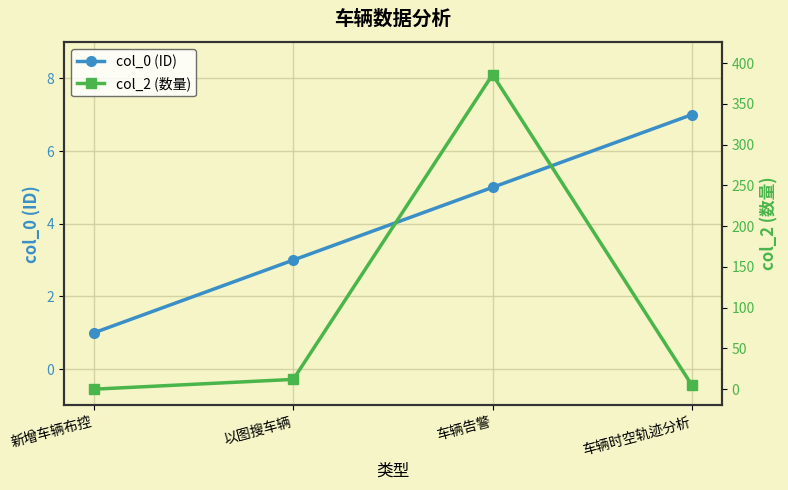

The col_0 (ID) series shows 8 at 车辆告警. True or false?

False